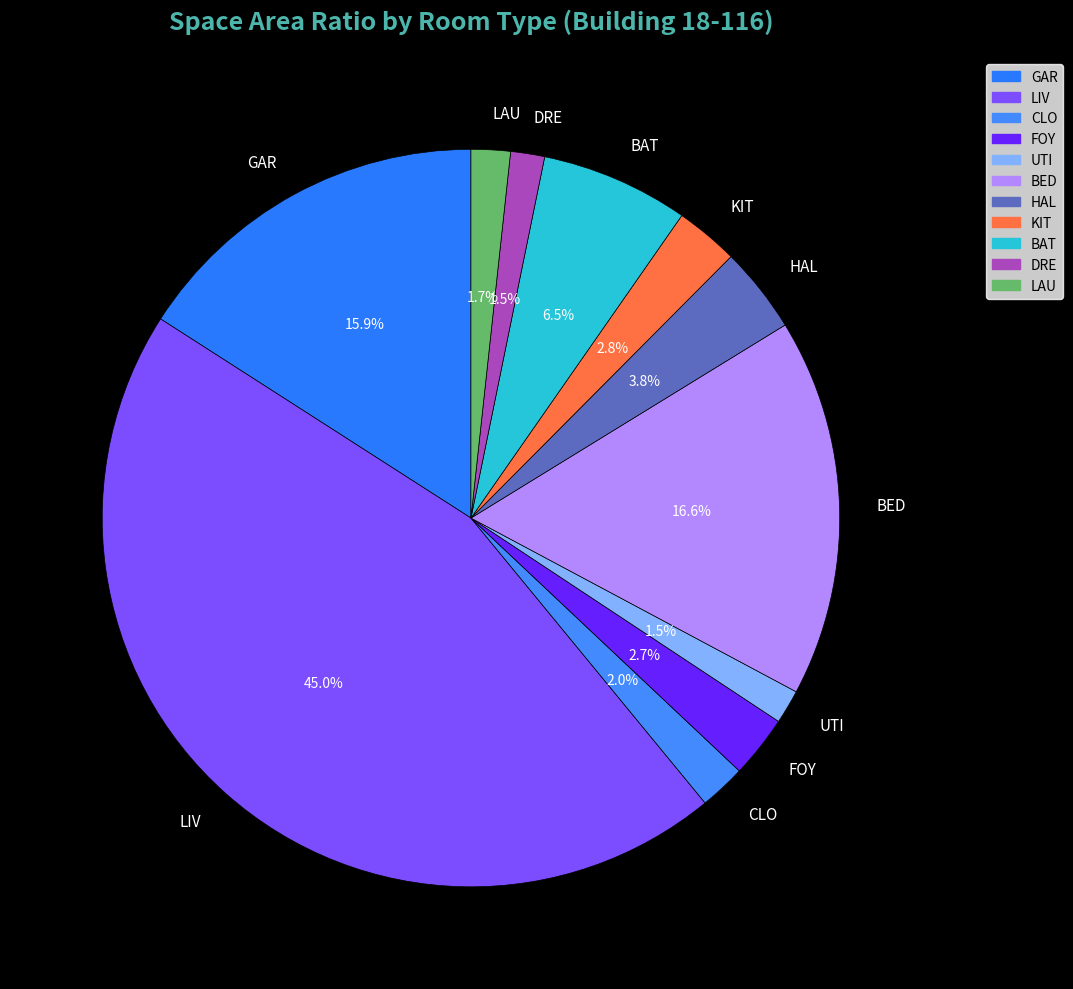

To the nearest percent, what percentage of the pie is LIV?

45%